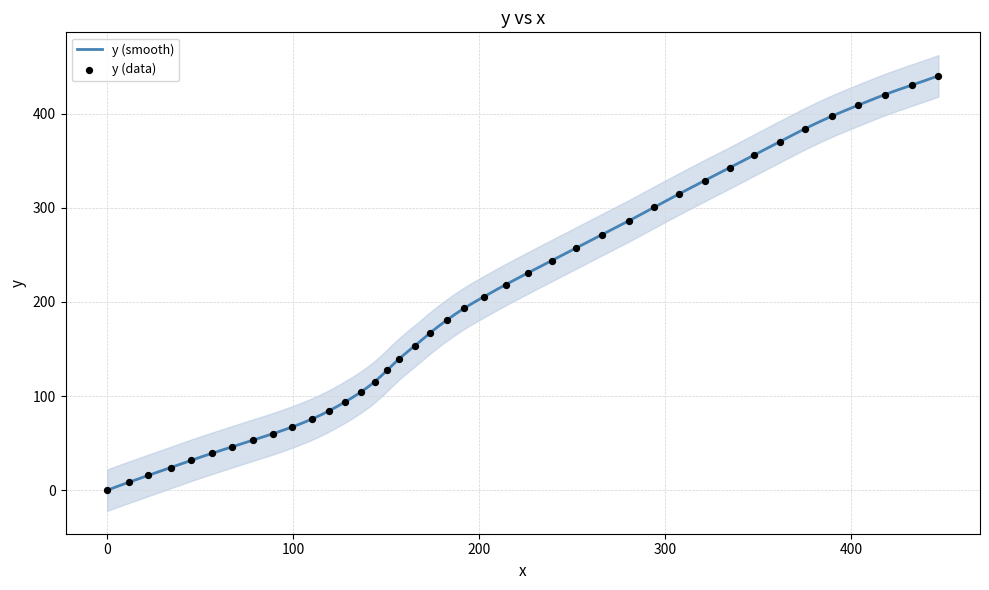

What is the highest value of the y (smooth) series?

440.0